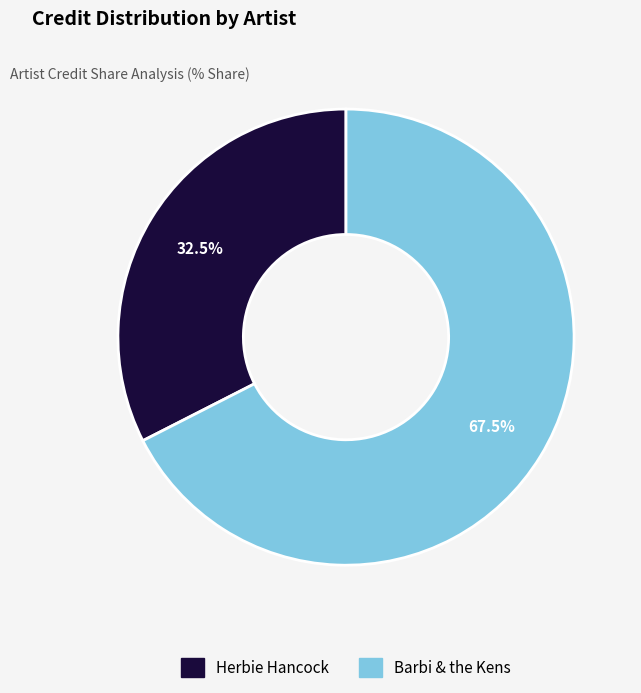

Rank the categories by value from lowest to highest.

Herbie Hancock, Barbi & the Kens